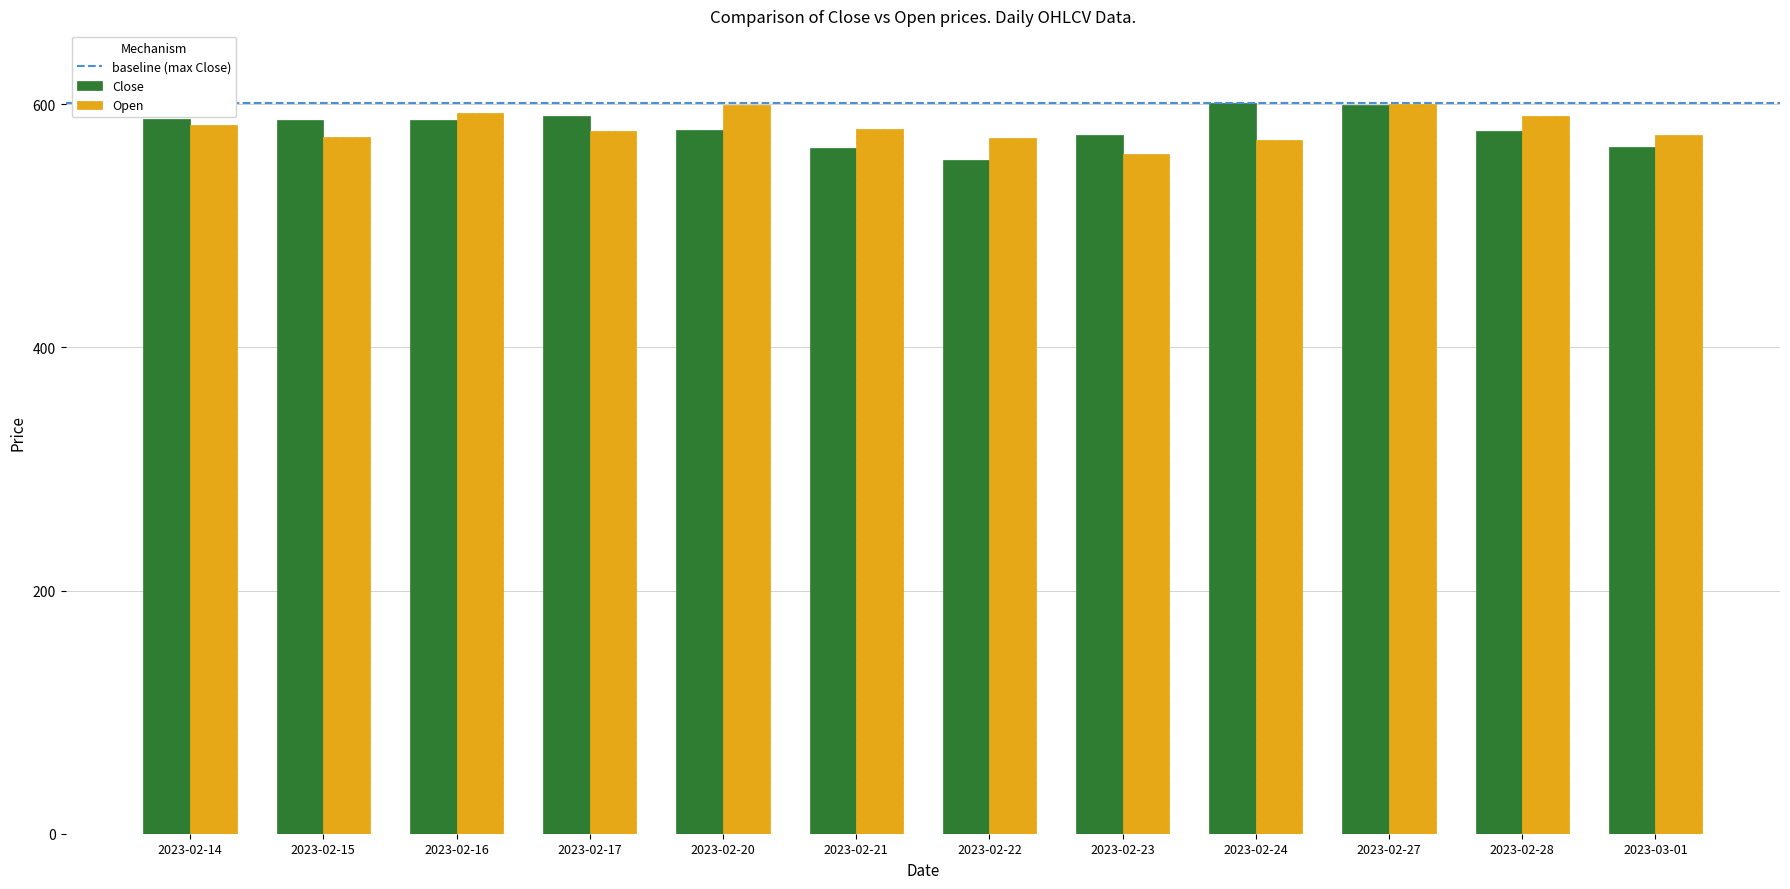

Does the chart contain any negative values?

No